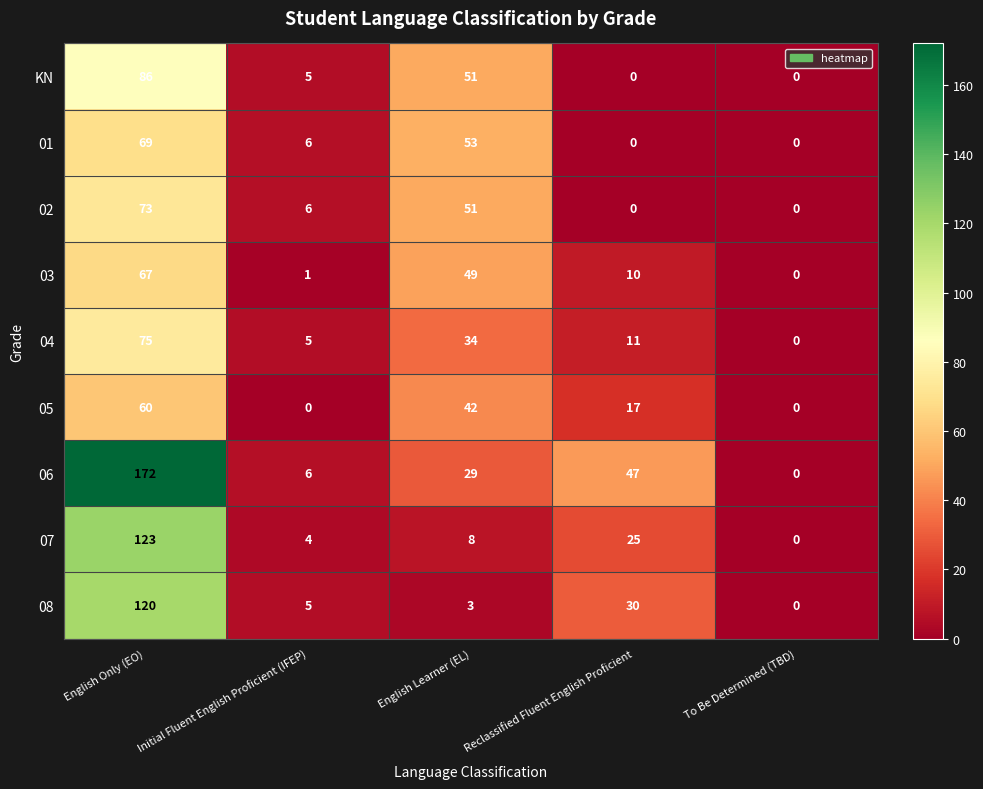

What is the difference between the KN values at English Learner (EL) and Initial Fluent English Proficient (IFEP)?

46